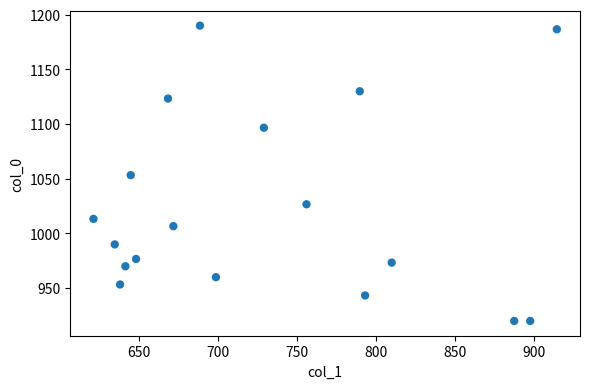

What is the range of Y values (max minus min)?

270.0